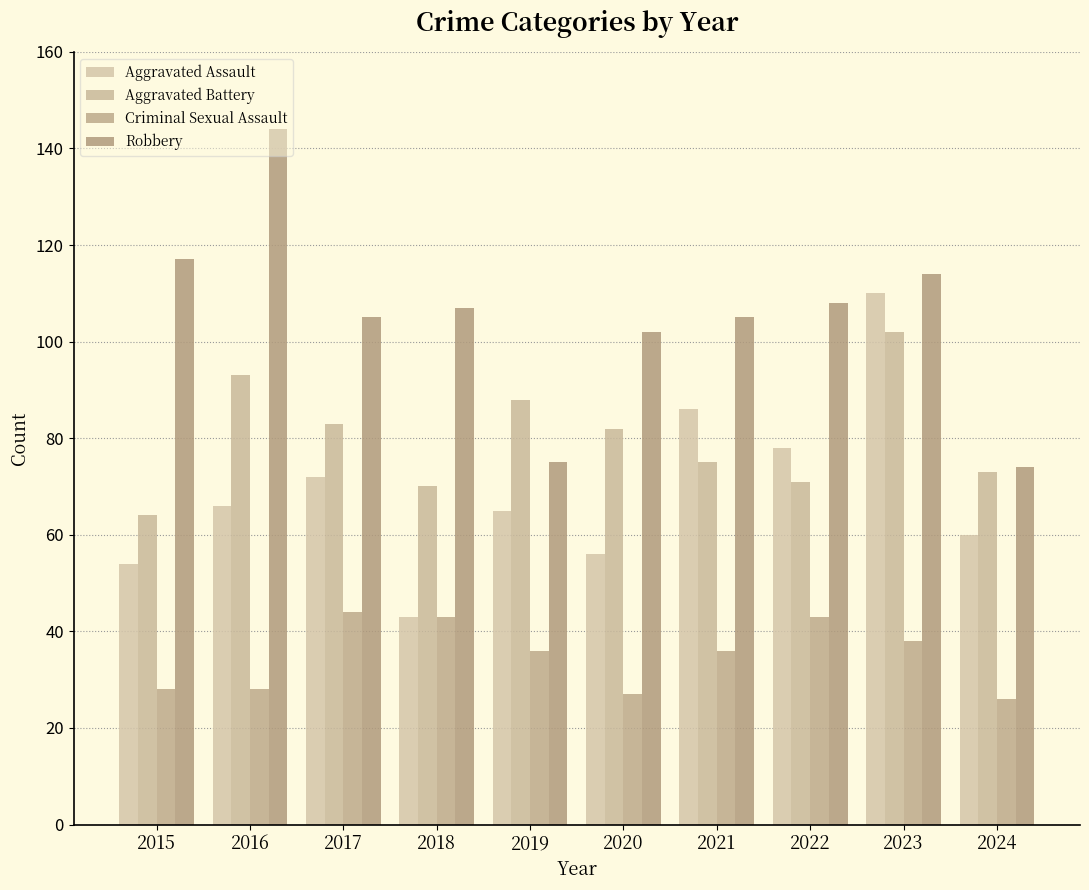

How many values in the Aggravated Battery series are below 82?

5